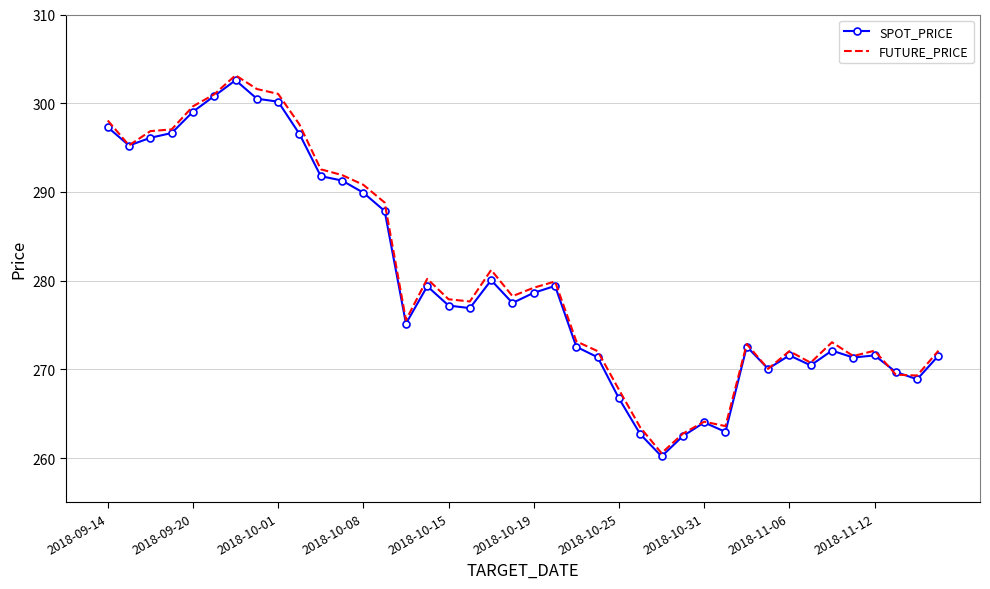

What is the lowest value of the SPOT_PRICE series?

260.2